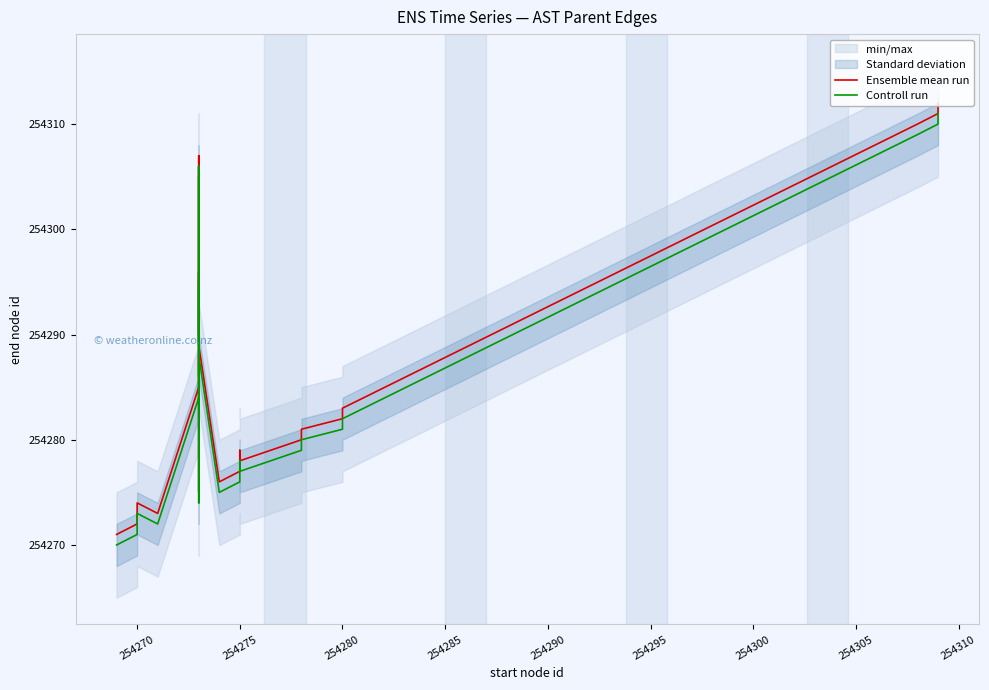

What is the sum of all Controll run values?

10171586